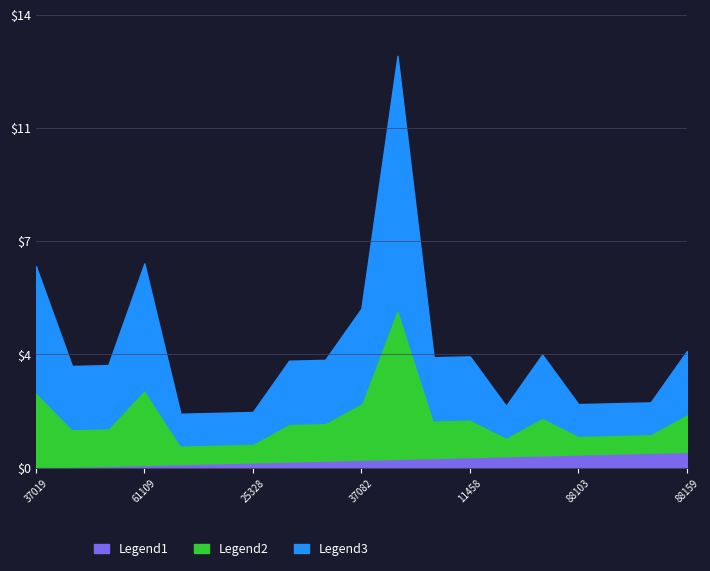

What is the sum of the values at 61109 and 88202?

10.1